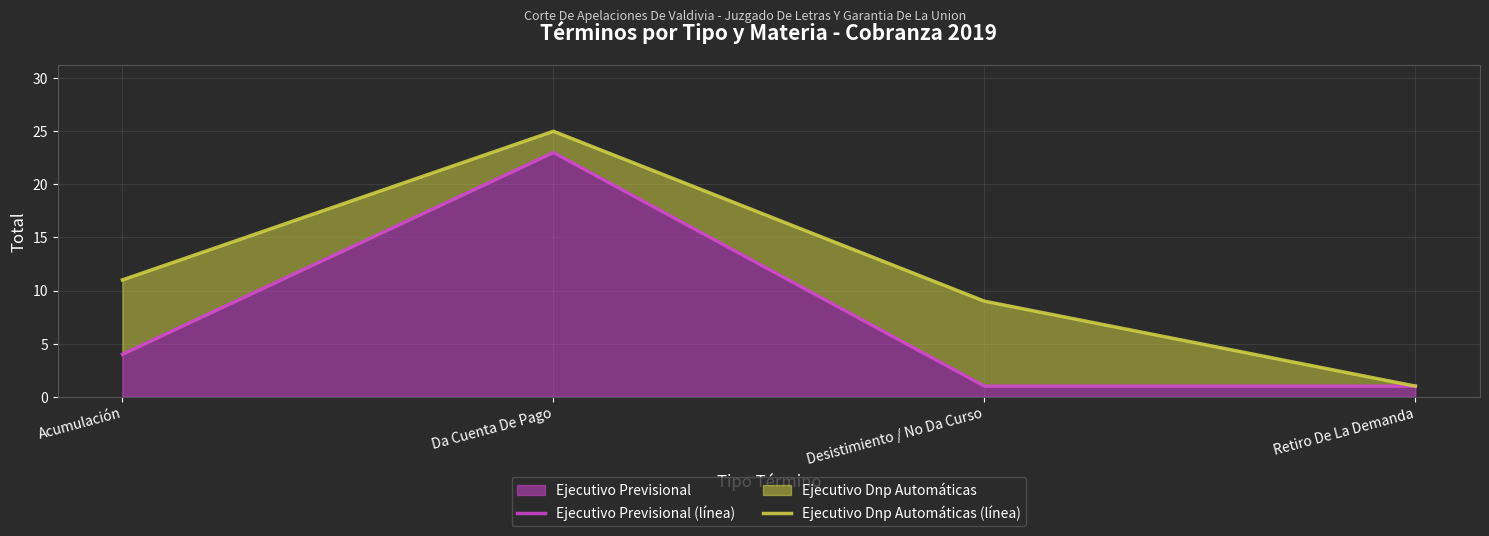

What is the total value across all series at Retiro De La Demanda?

2